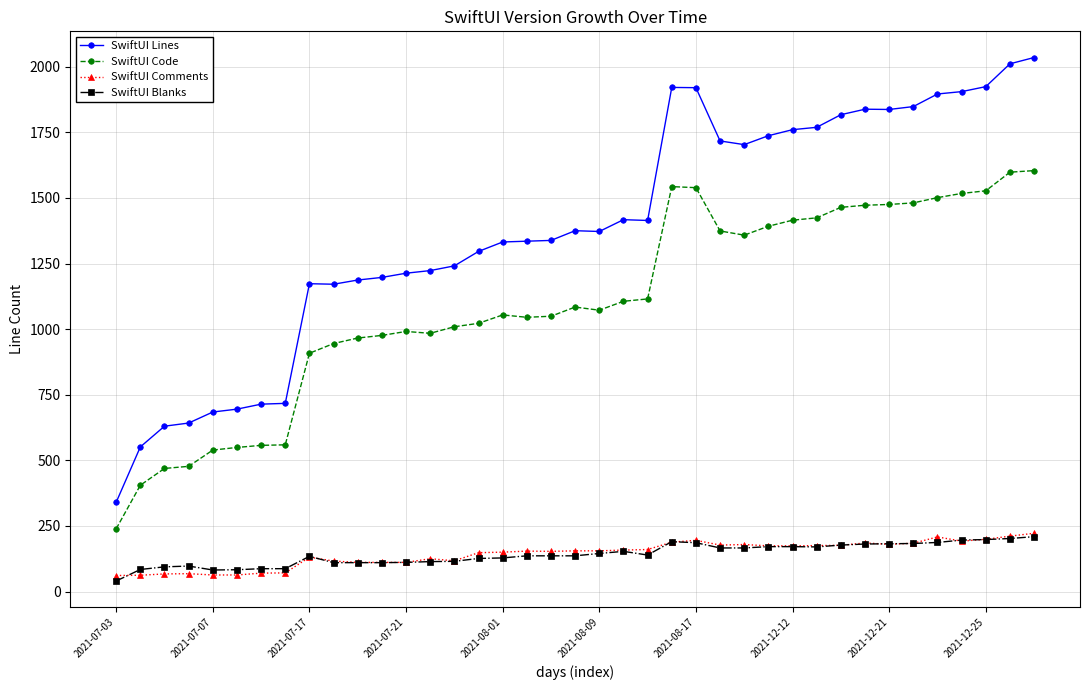

What is the maximum value for SwiftUI Comments?

222